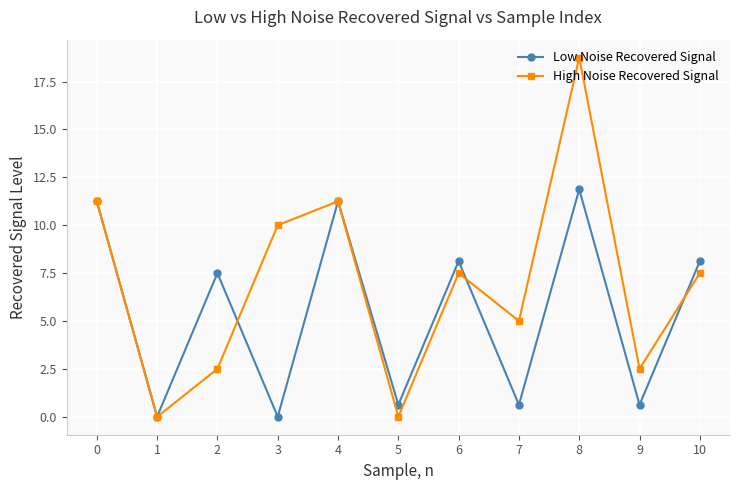

What is the spread (max minus min) of values at 2?

5.0